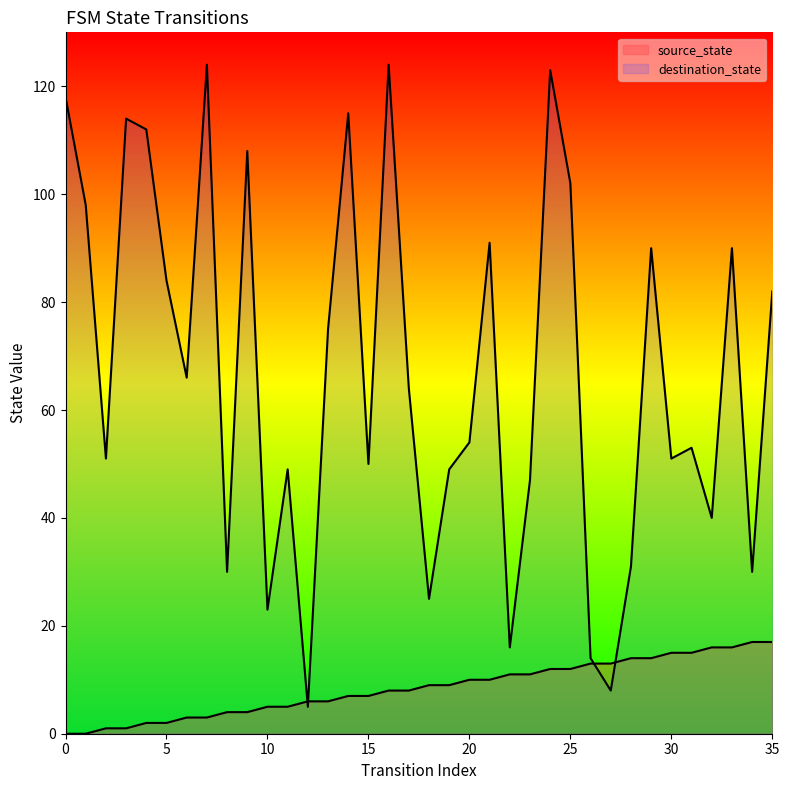

Is the value of source_state at 21 greater than the value of destination_state at 10?

No